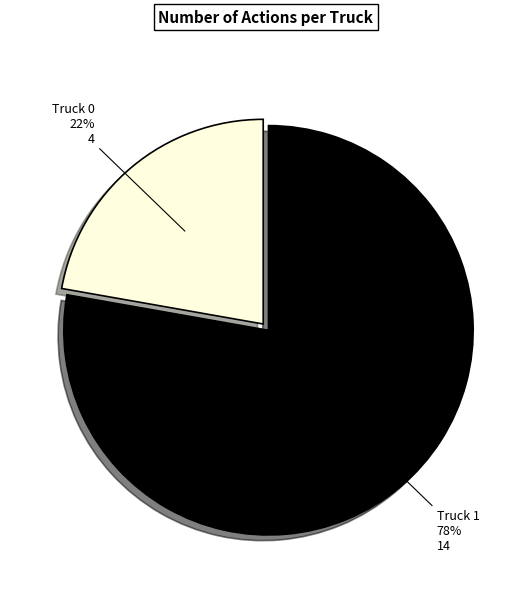

Is there any slice that represents more than half of the pie?

Yes